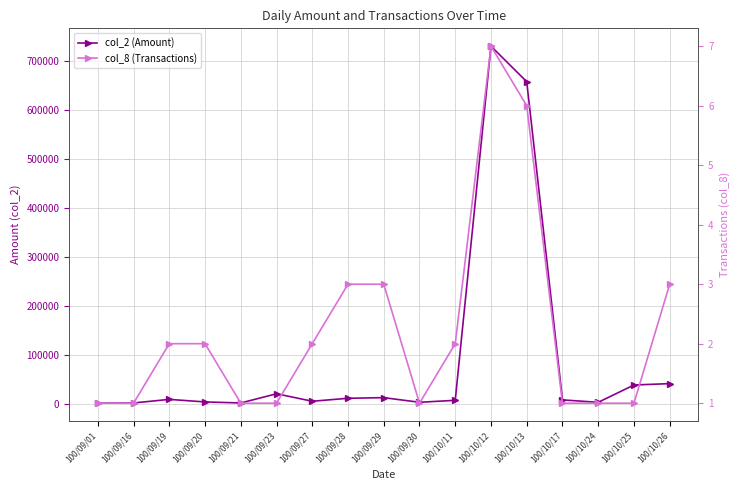

At how many categories does at least one series exceed 332249?

2